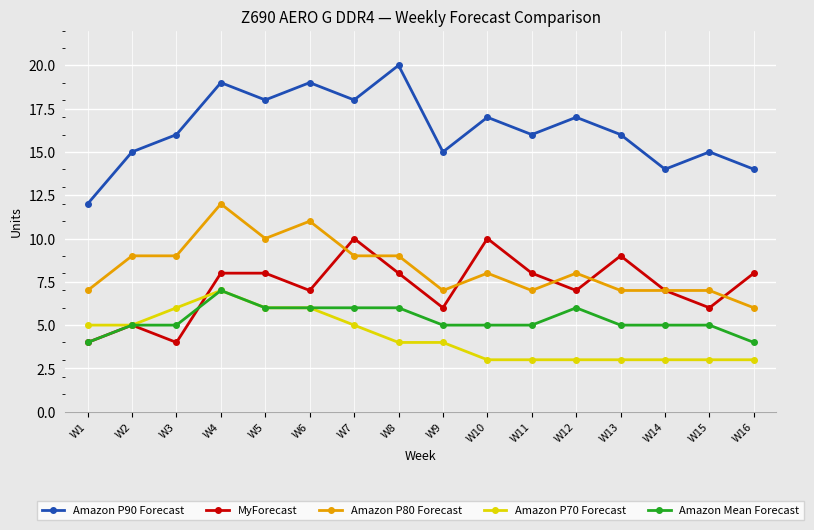

What is the value of the Amazon P90 Forecast point at the 13th from the left?

16